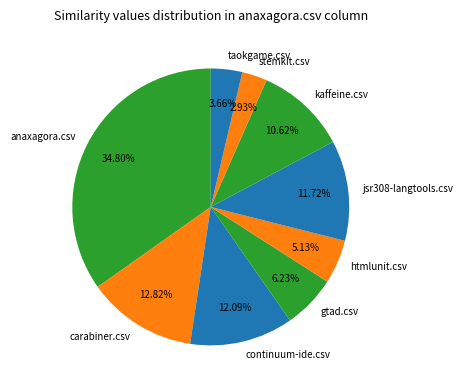

What percentage is the gtad.csv slice, to the nearest percent?

6%